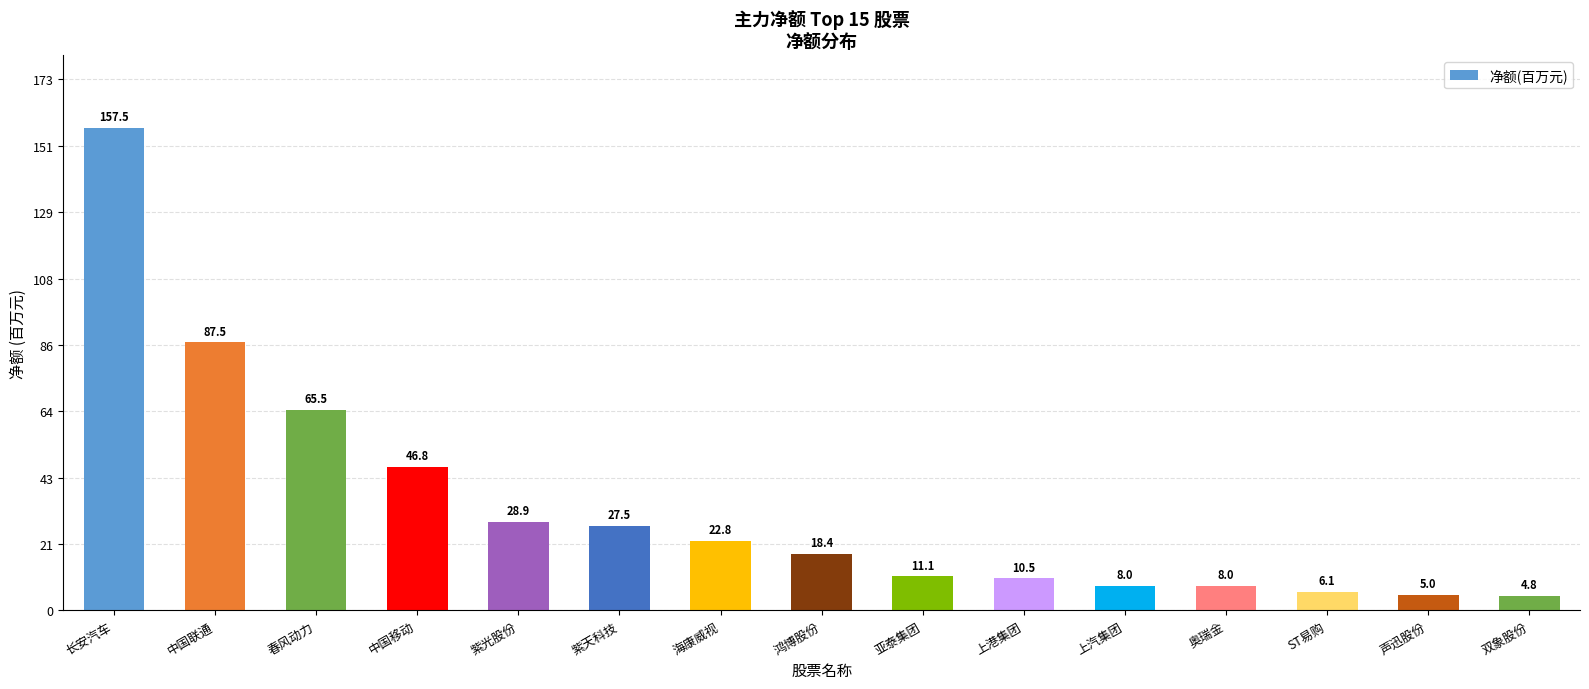

What is the difference between the maximum and minimum values?

152.7